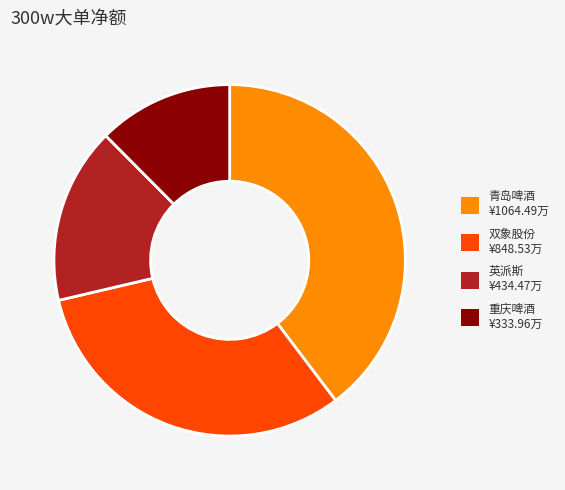

Is there any slice that represents more than half of the pie?

No